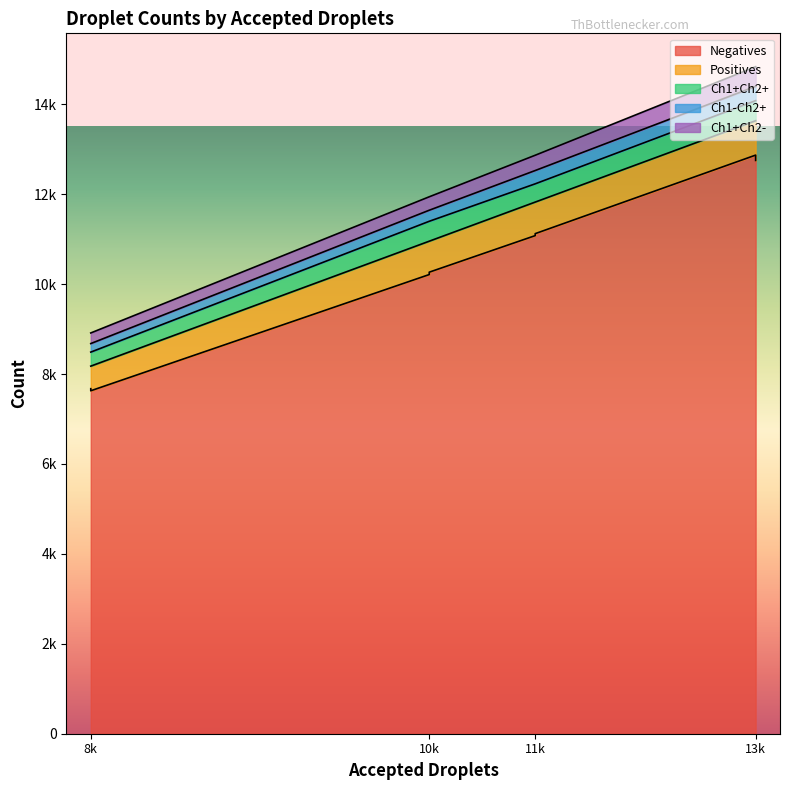

Does the chart display data point markers on the line(s)?

No